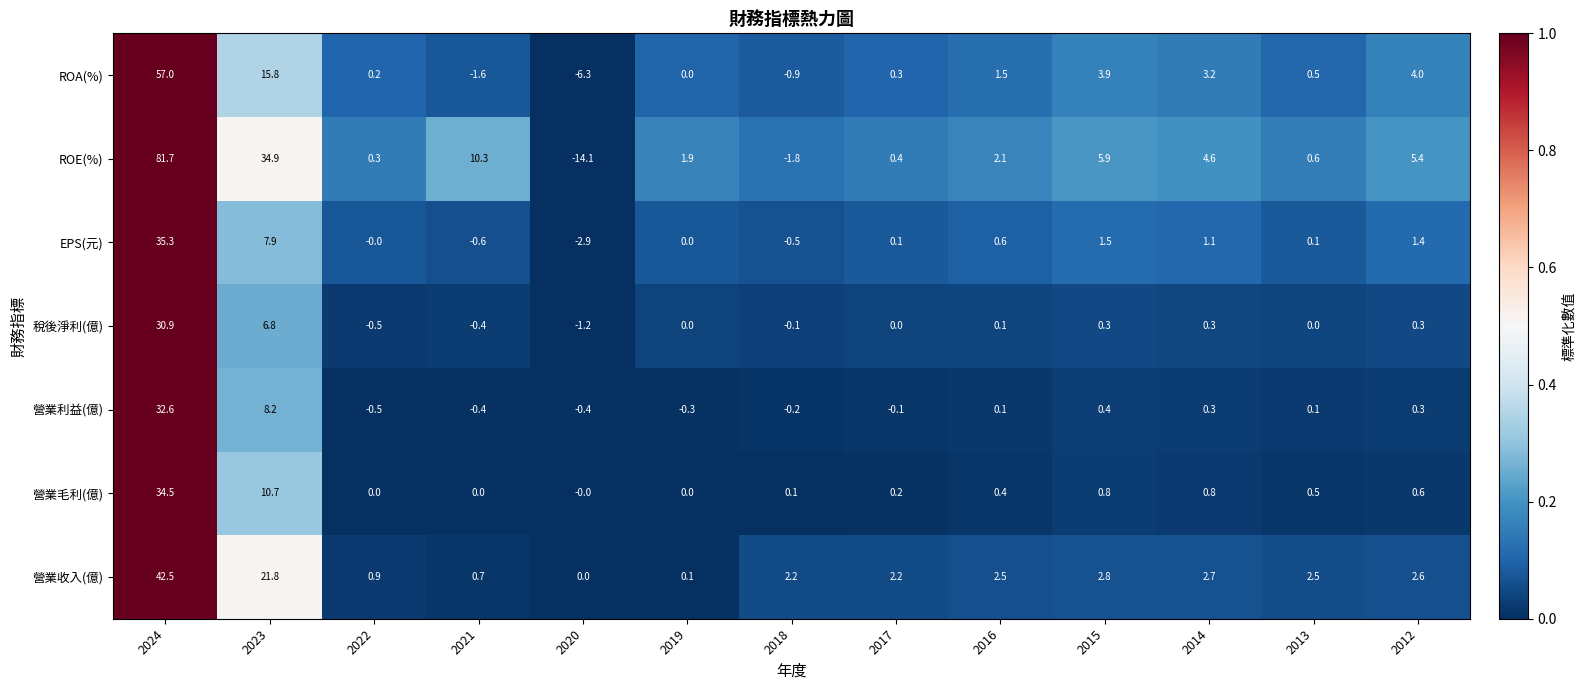

What is the maximum value shown in the chart?

81.7